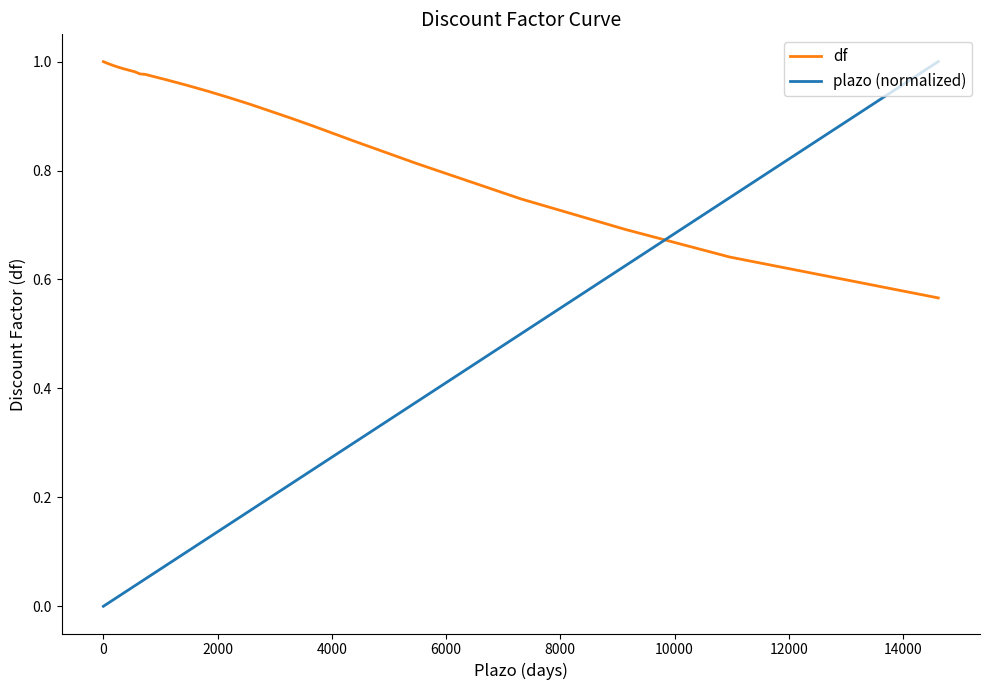

Rank the series by their average value, from highest to lowest.

df, plazo (normalized)